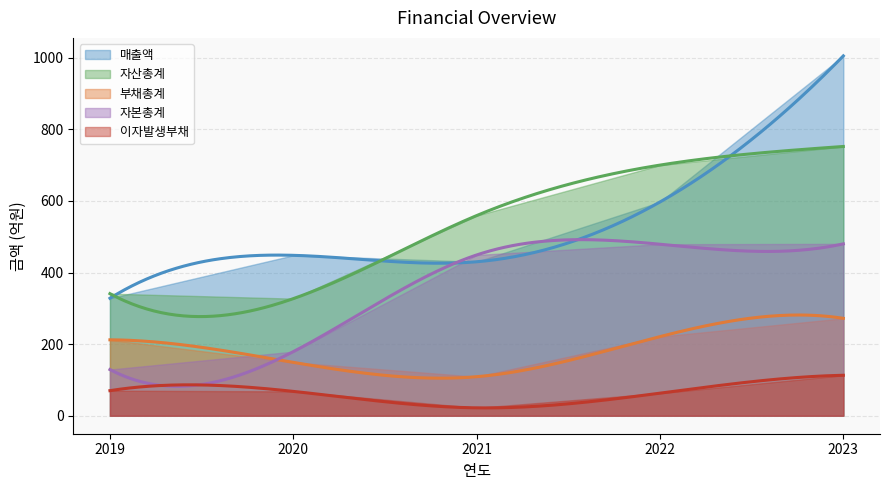

True or false: 부채총계 has a value of 272 at 2023.

True